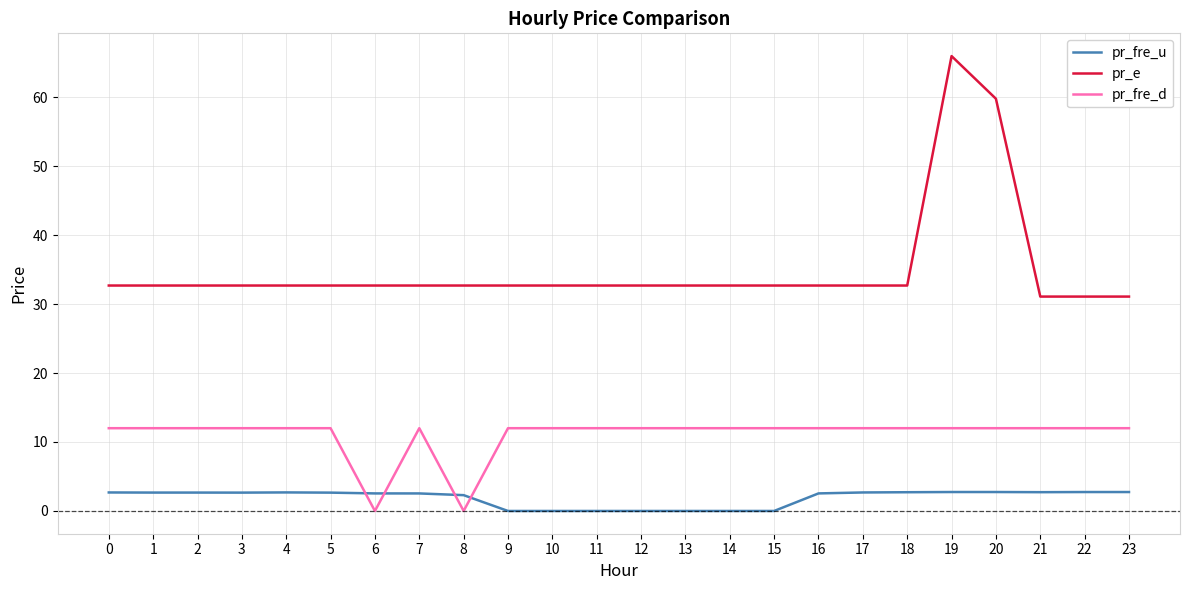

What is the maximum value shown in the chart?

65.9